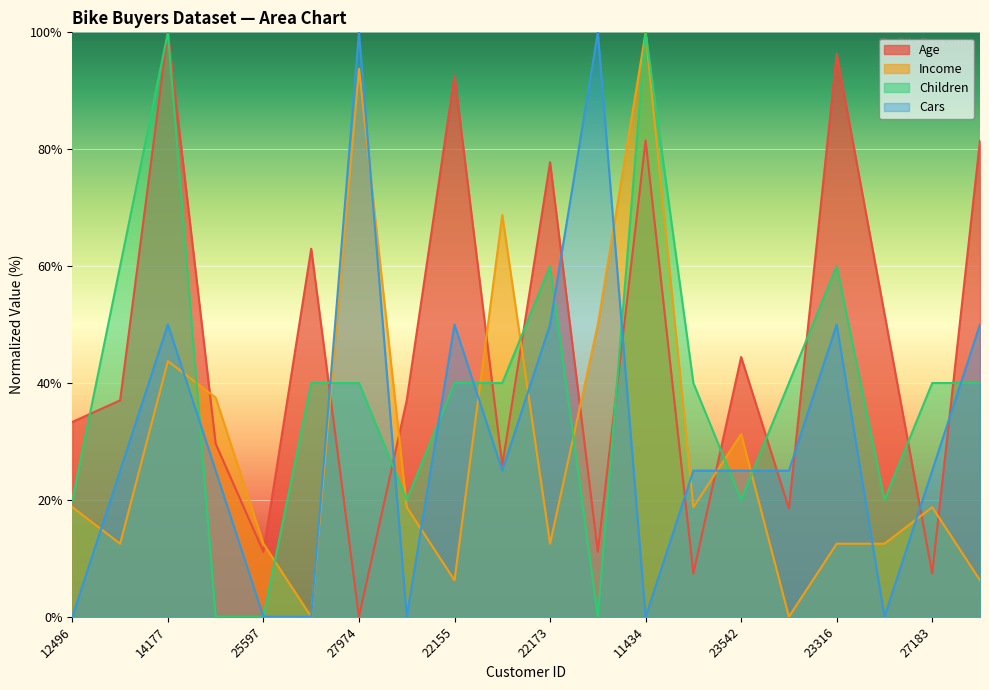

At how many categories does at least one series exceed 84?

6